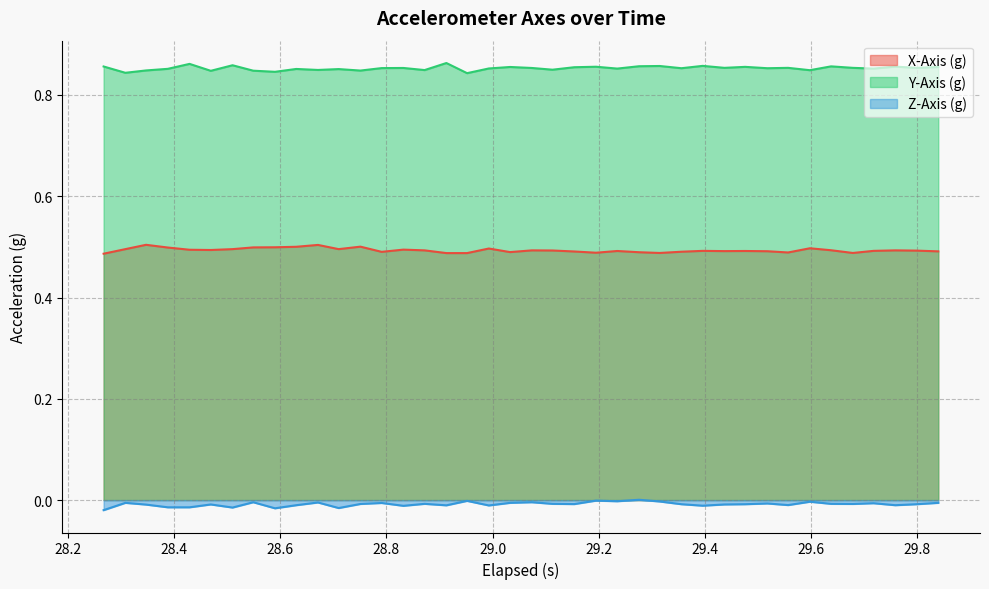

Which series has the largest total across all categories?

Y-Axis (g)